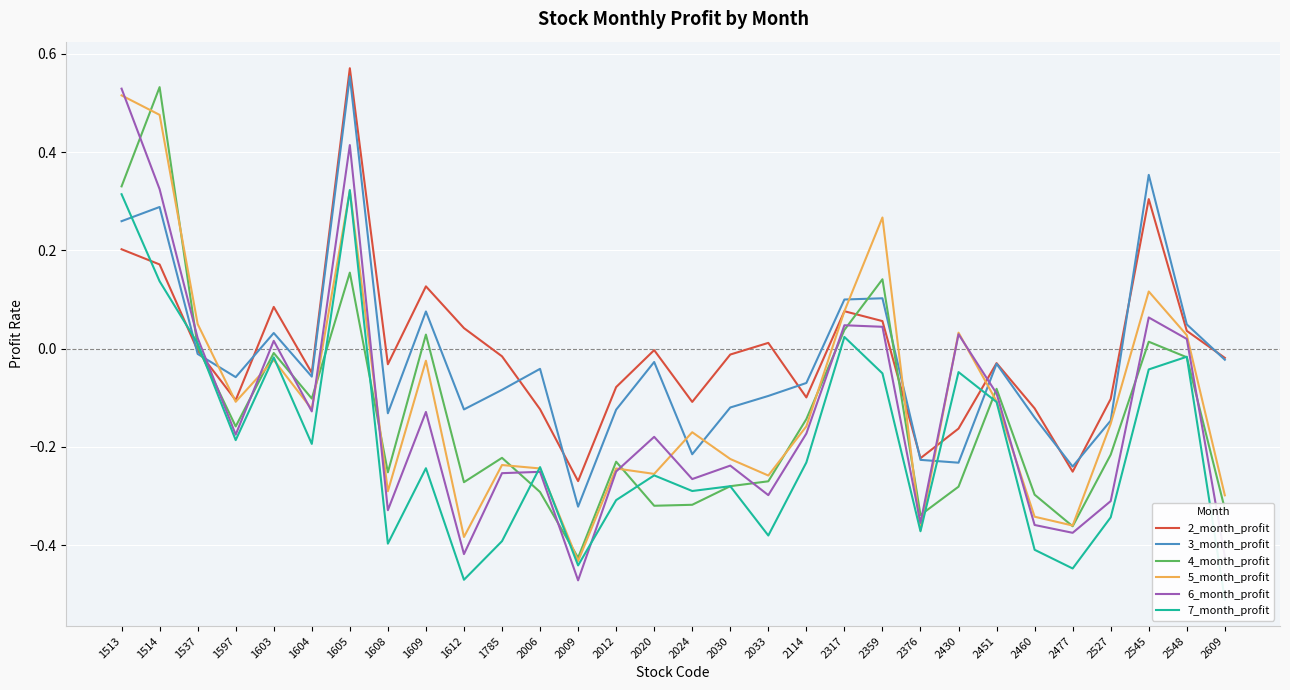

Which series has the largest range (max minus min)?

6_month_profit